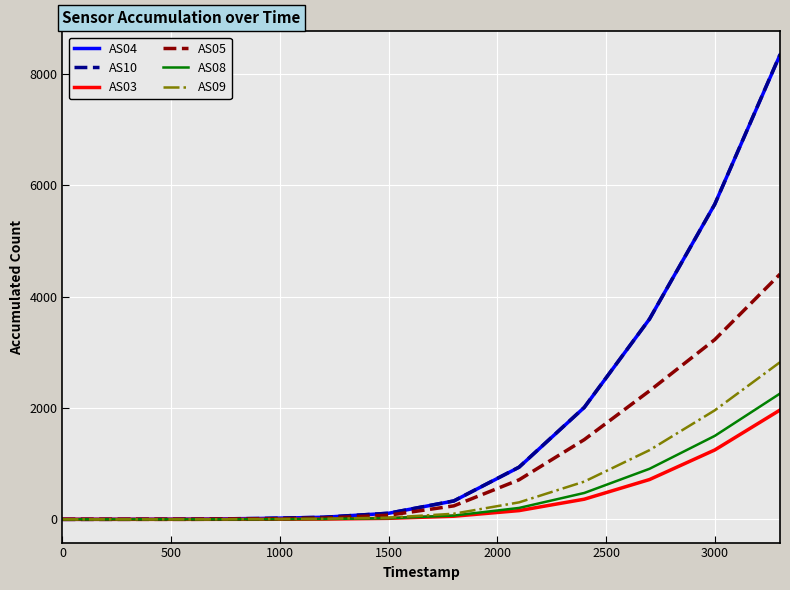

Which series has the widest spread of values?

AS10